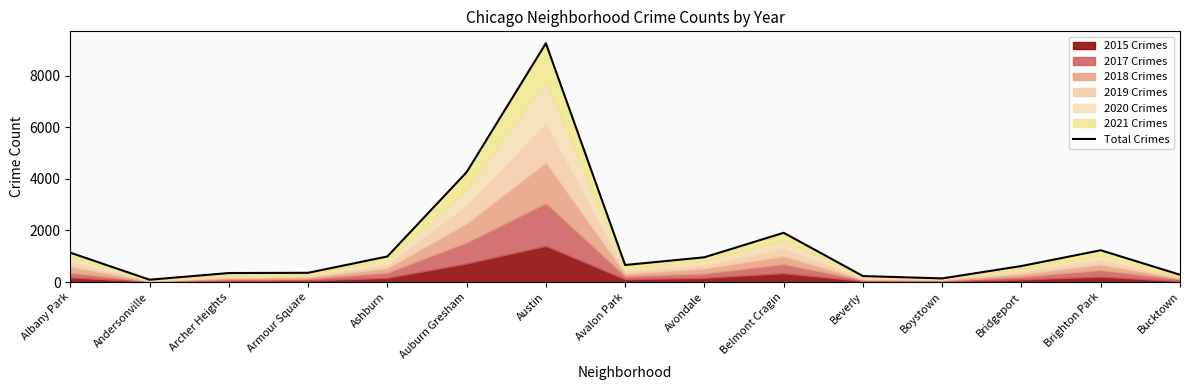

Is it true that the value at Austin is 4550?

False